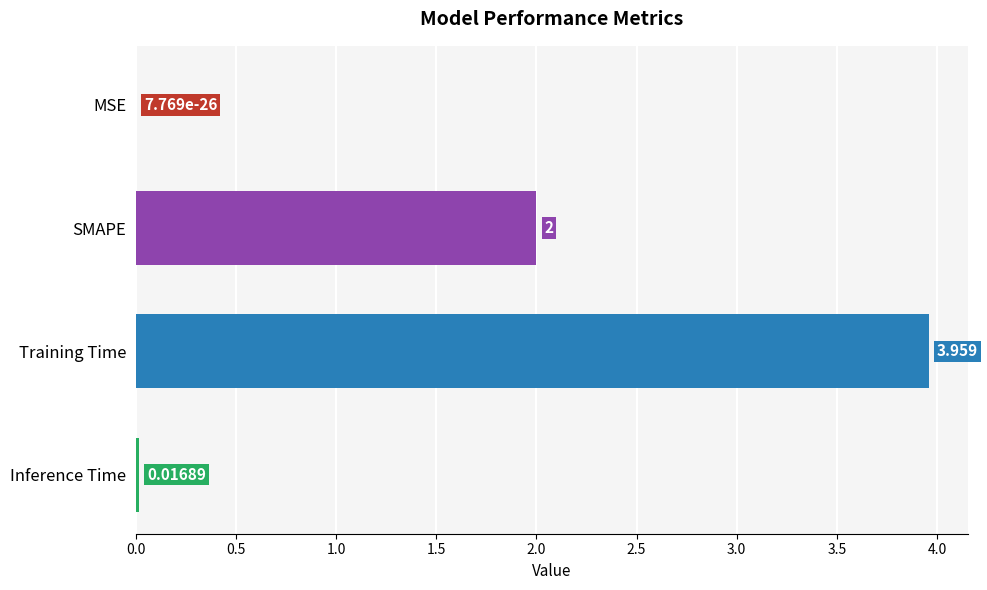

Where is the data nearest to the value 1?

Inference Time